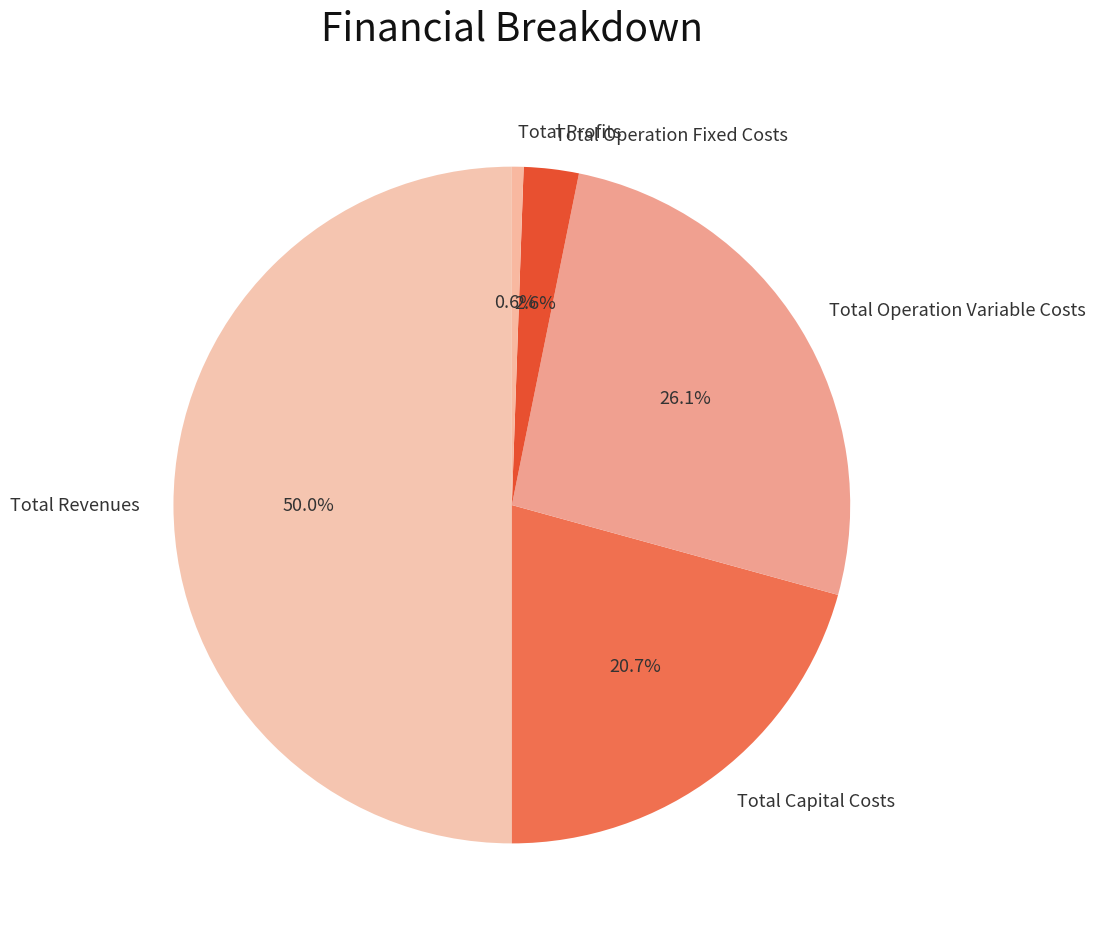

To the nearest percent, what is the average slice percentage?

20%